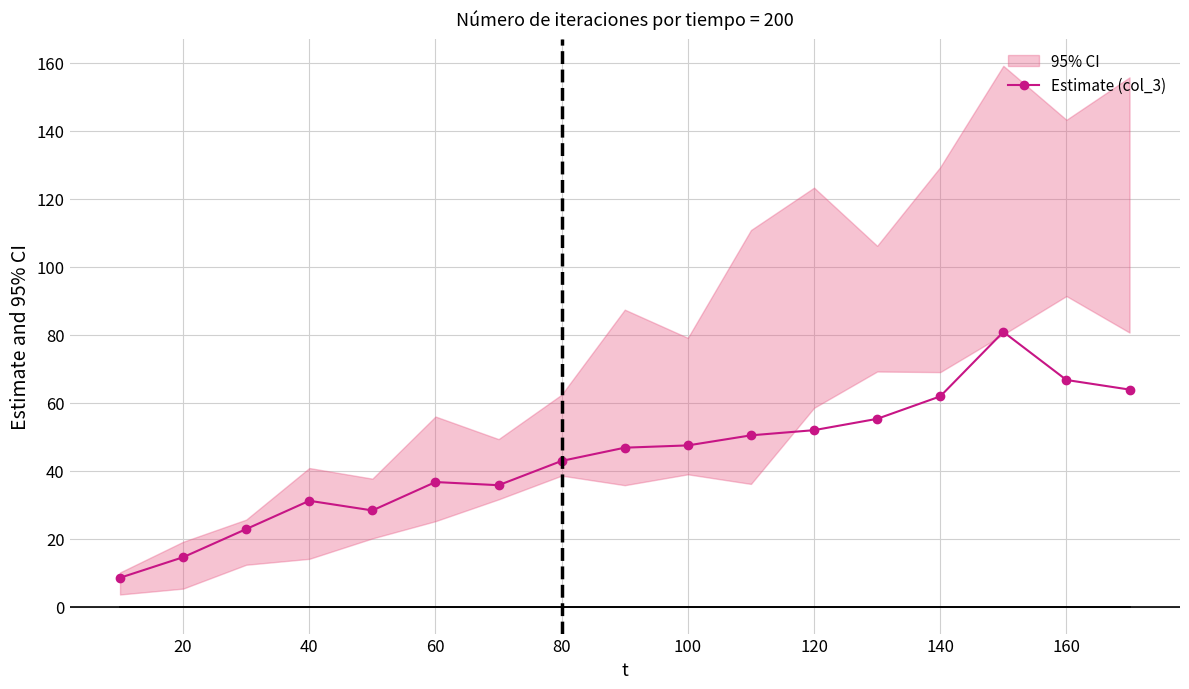

Does the chart display data point markers on the line(s)?

Yes